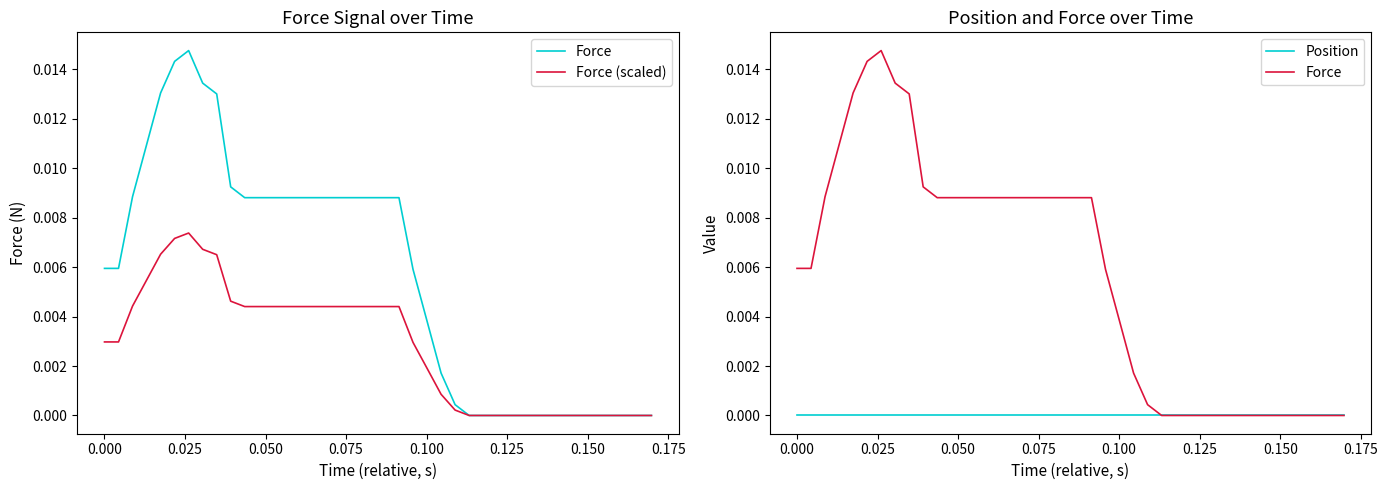

Is the value of Position at 0.150 greater than the value of Force (scaled) at 34?

No